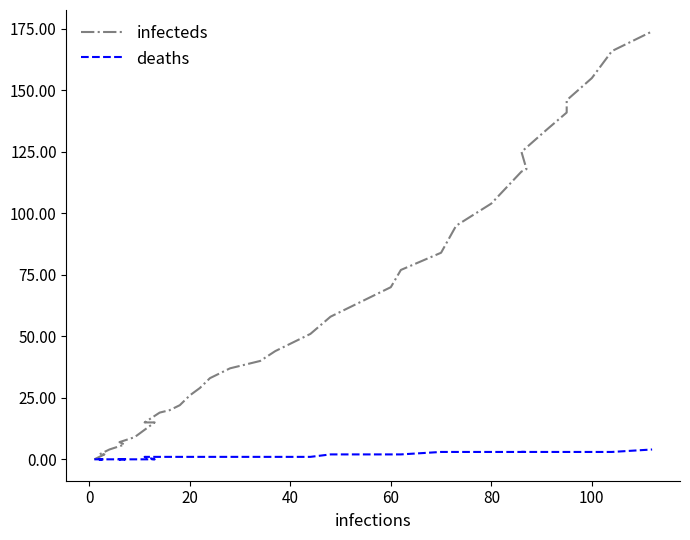

What is the value of the infecteds point at the 6th from the left?

4